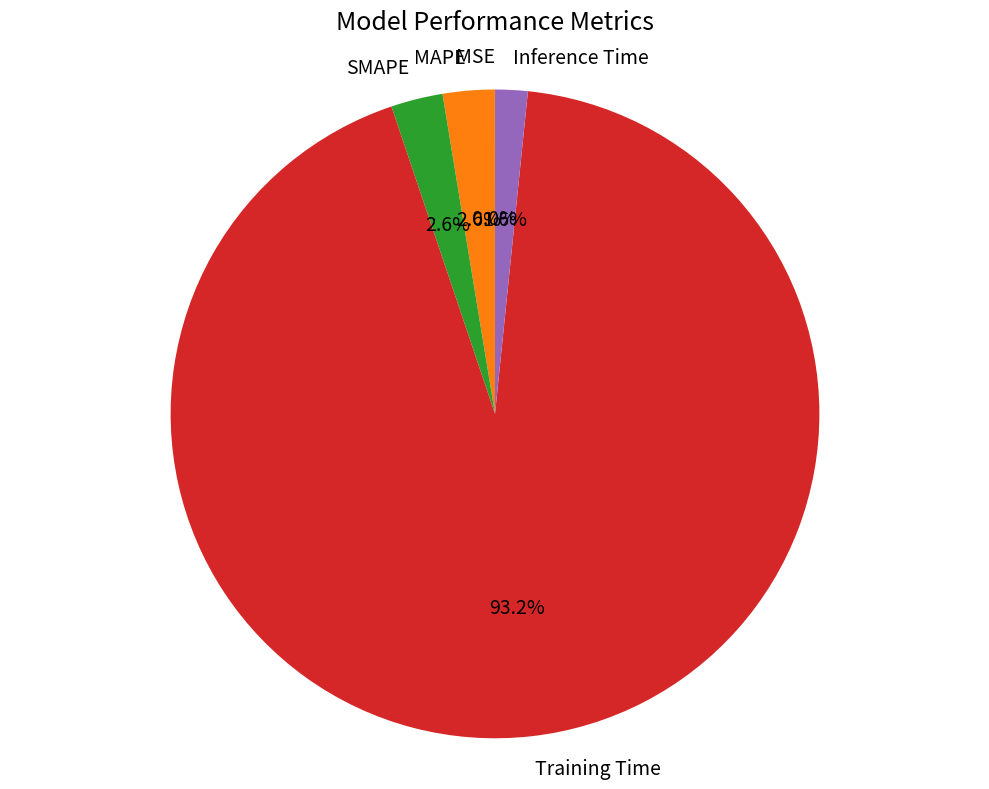

To the nearest percent, what is the average slice percentage?

20%